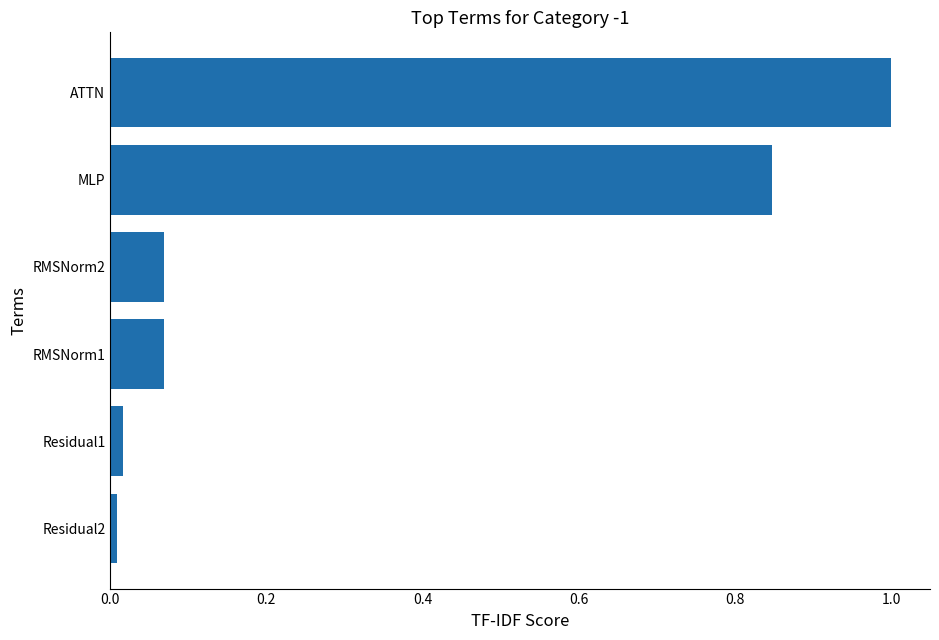

Between ATTN and RMSNorm2, which is larger?

ATTN